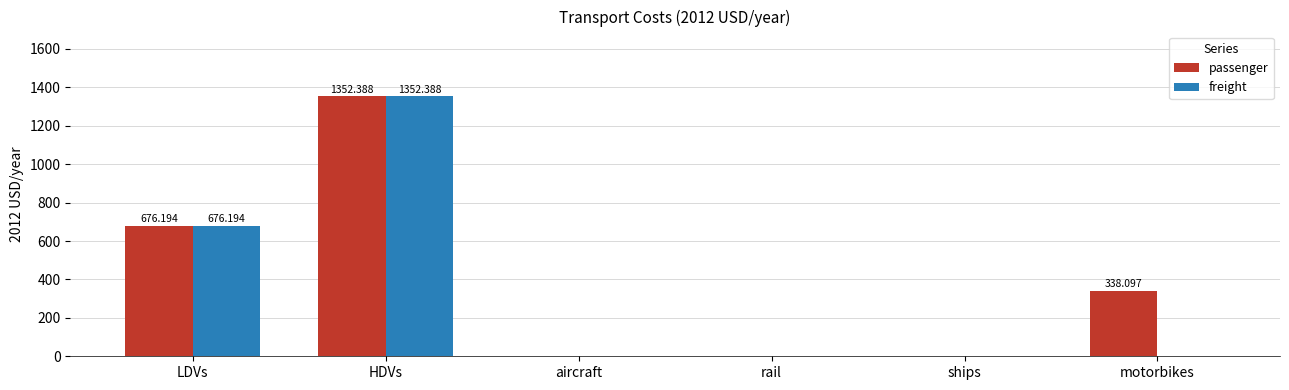

Is it true that freight equals 0.0 at ships?

True